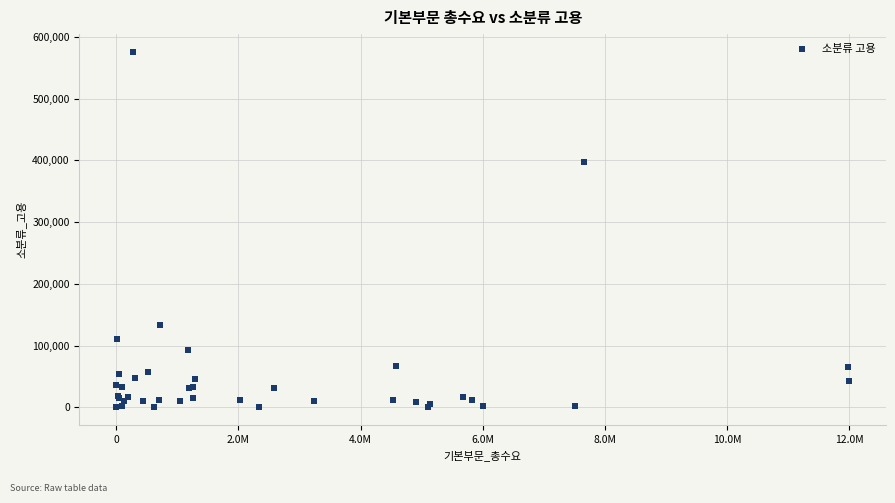

What Y value in the scatter plot is closest to 288029?

396968.9